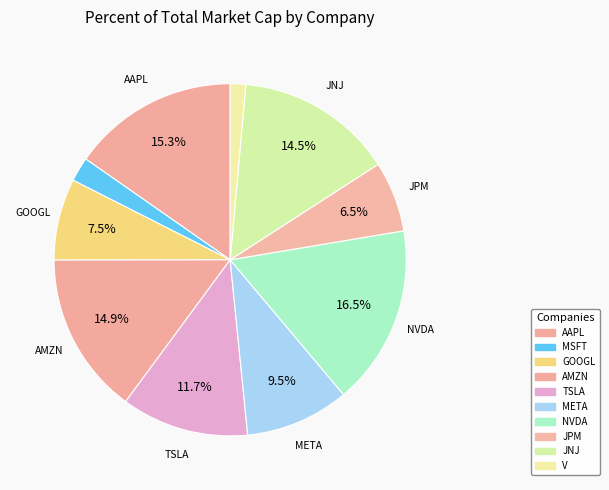

Count the number of slices in the pie.

10